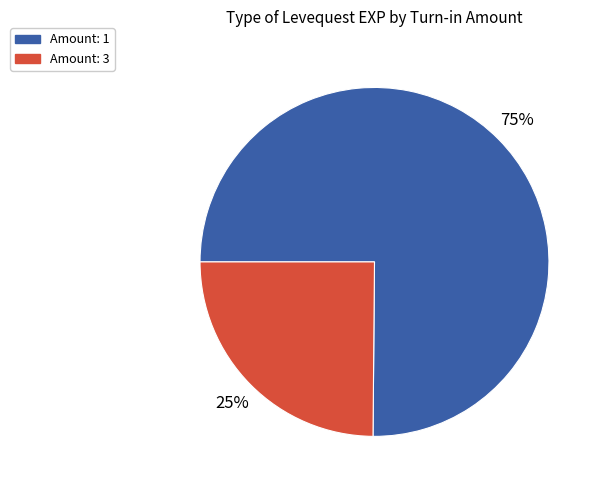

To the nearest percent, what is the difference between the largest and smallest slice percentages?

50%